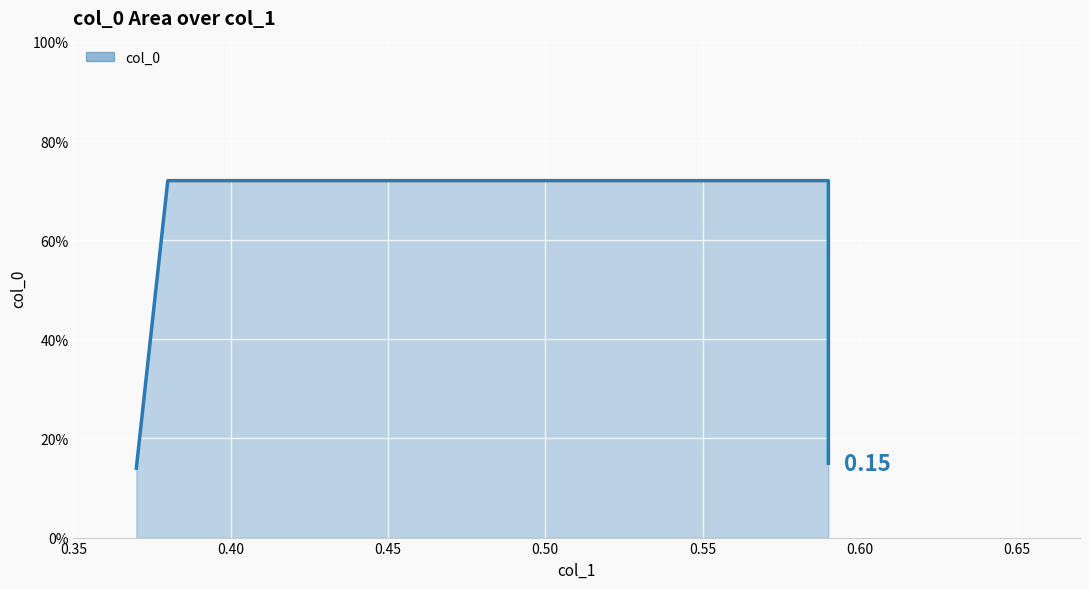

Reading left to right, list all the values displayed in this chart.

0.1	0.7	0.7	0.1